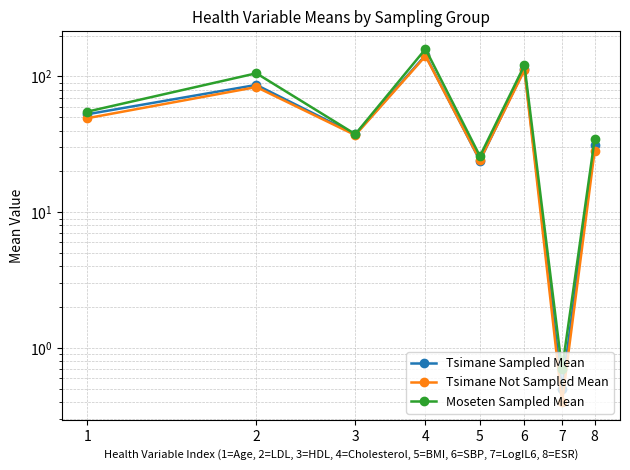

Rank the series by their average value, from lowest to highest.

Tsimane Not Sampled Mean, Tsimane Sampled Mean, Moseten Sampled Mean